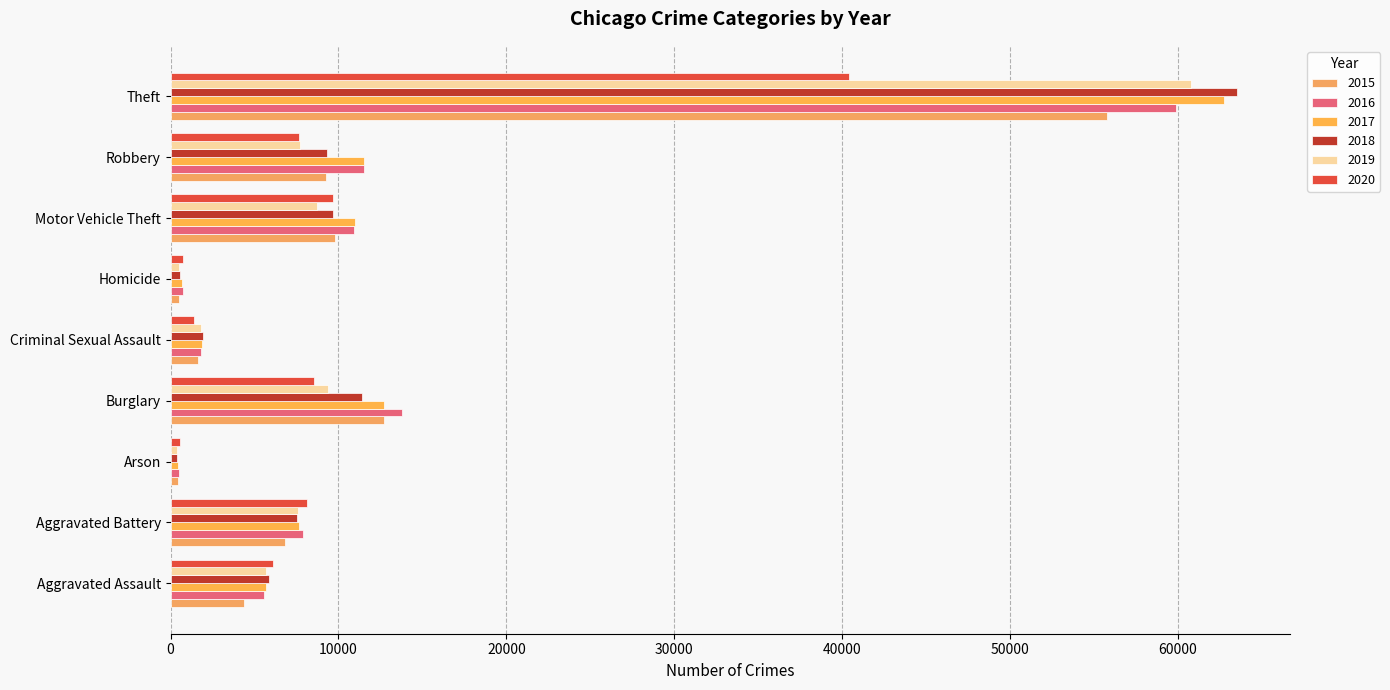

What position from the left is Aggravated Assault?

1